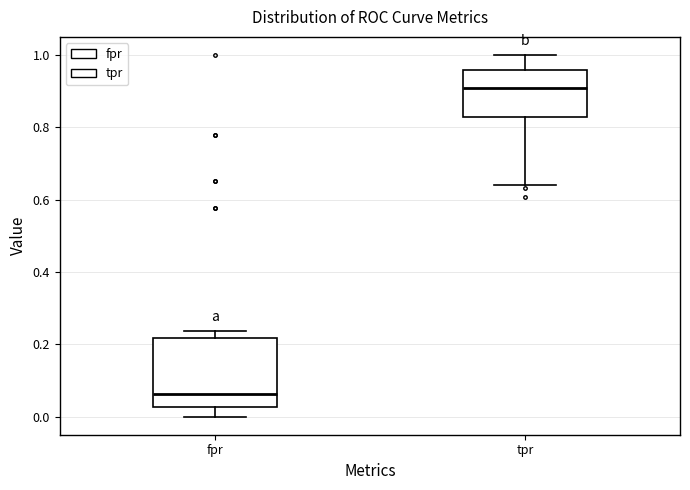

Reading left to right, read every box against the y-axis: the position of its median line, the range the box covers, and the ends of its whiskers. The values are not printed on the chart, so give them approximately, as read against the axis.

fpr: median 0.06, box 0.02 to 0.22, whiskers 0.00 to 0.24
tpr: median 0.90, box 0.82 to 0.96, whiskers 0.64 to 1.00